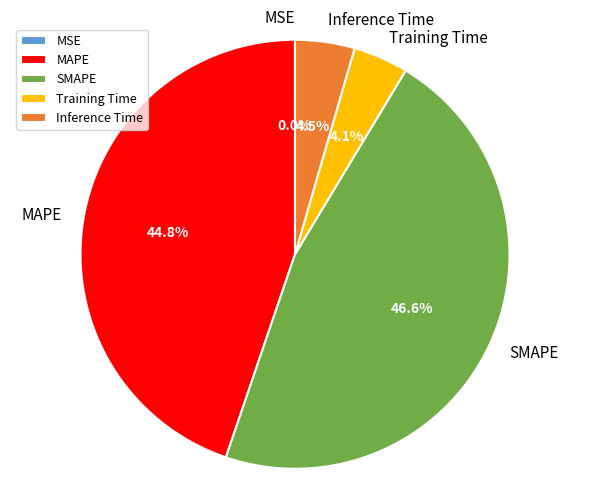

What is the largest slice in the pie chart?

SMAPE